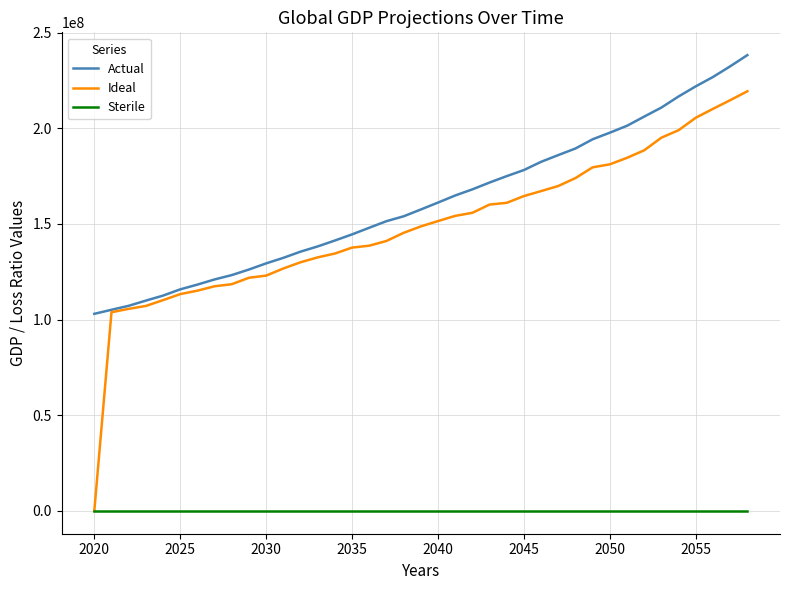

Which series has the largest range (max minus min)?

Ideal